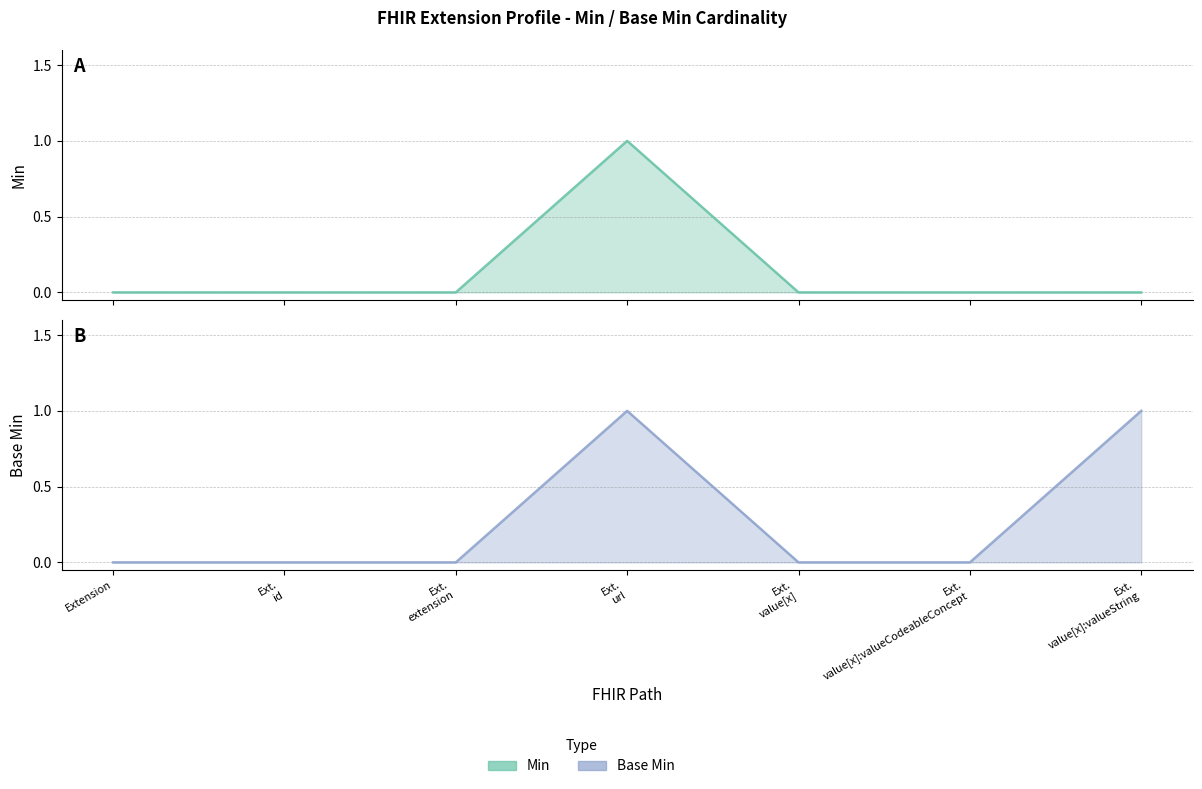

How many values in Min are above zero?

1